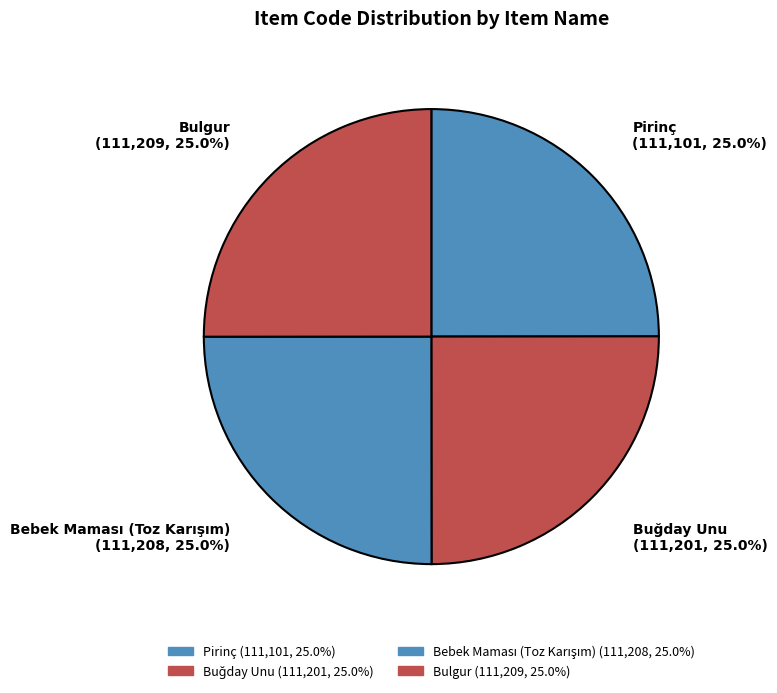

Does Bulgur account for over 50% of the chart?

No